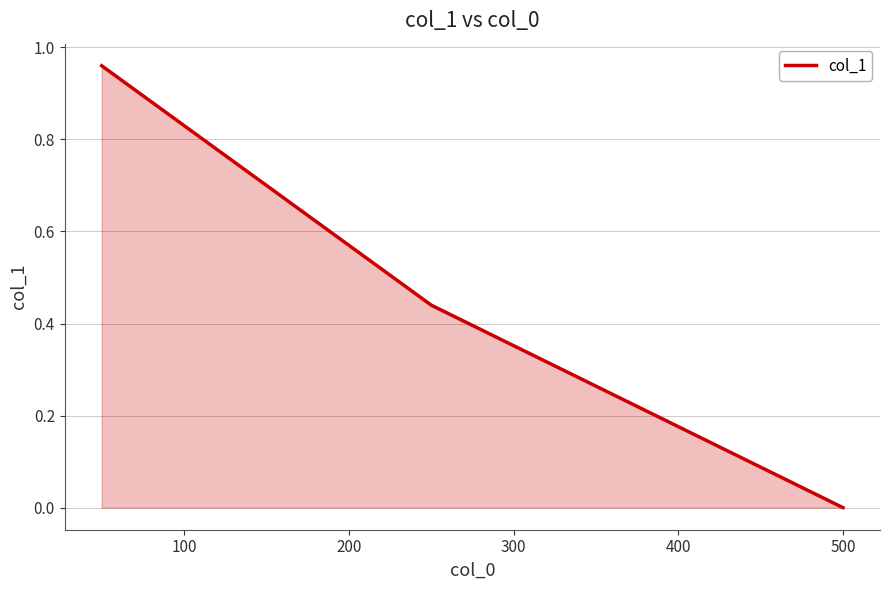

Rank the categories by value from lowest to highest.

500, 250, 50